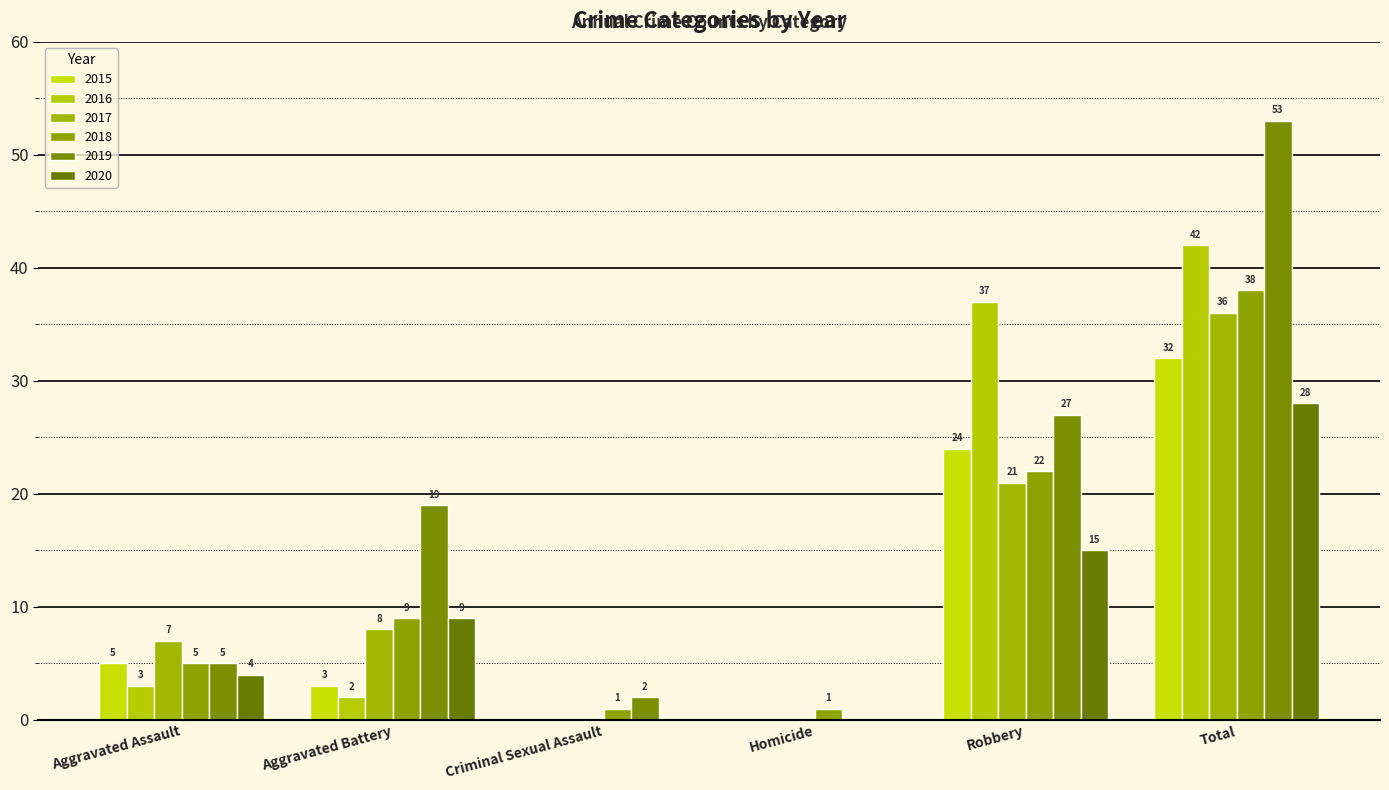

Reading right to left, what are all the values shown in this chart?

2015: Total=32	Robbery=24	Homicide=0	Criminal Sexual Assault=0	Aggravated Battery=3	Aggravated Assault=5
2016: Total=42	Robbery=37	Homicide=0	Criminal Sexual Assault=0	Aggravated Battery=2	Aggravated Assault=3
2017: Total=36	Robbery=21	Homicide=0	Criminal Sexual Assault=0	Aggravated Battery=8	Aggravated Assault=7
2018: Total=38	Robbery=22	Homicide=1	Criminal Sexual Assault=1	Aggravated Battery=9	Aggravated Assault=5
2019: Total=53	Robbery=27	Homicide=0	Criminal Sexual Assault=2	Aggravated Battery=19	Aggravated Assault=5
2020: Total=28	Robbery=15	Homicide=0	Criminal Sexual Assault=0	Aggravated Battery=9	Aggravated Assault=4